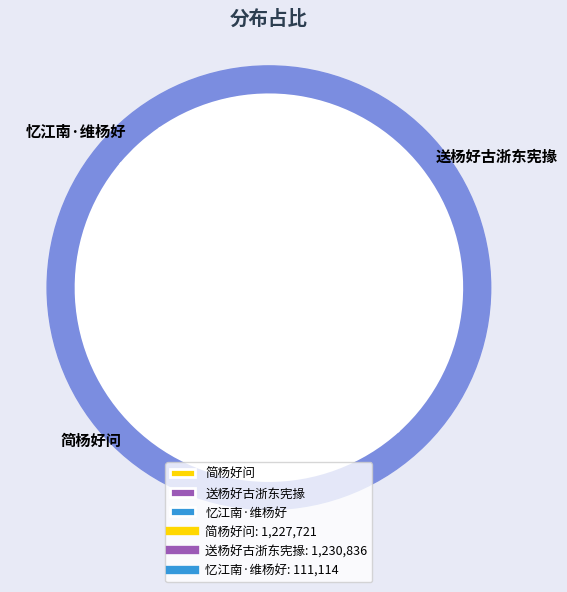

What is the total percentage of 忆江南·维杨好 and 简杨好问?

52.1%